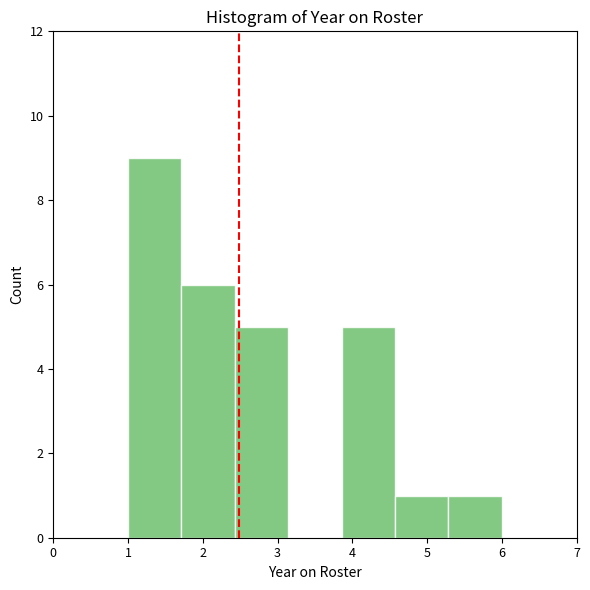

Which range on the x-axis has the tallest bar?

1.0 to 1.7